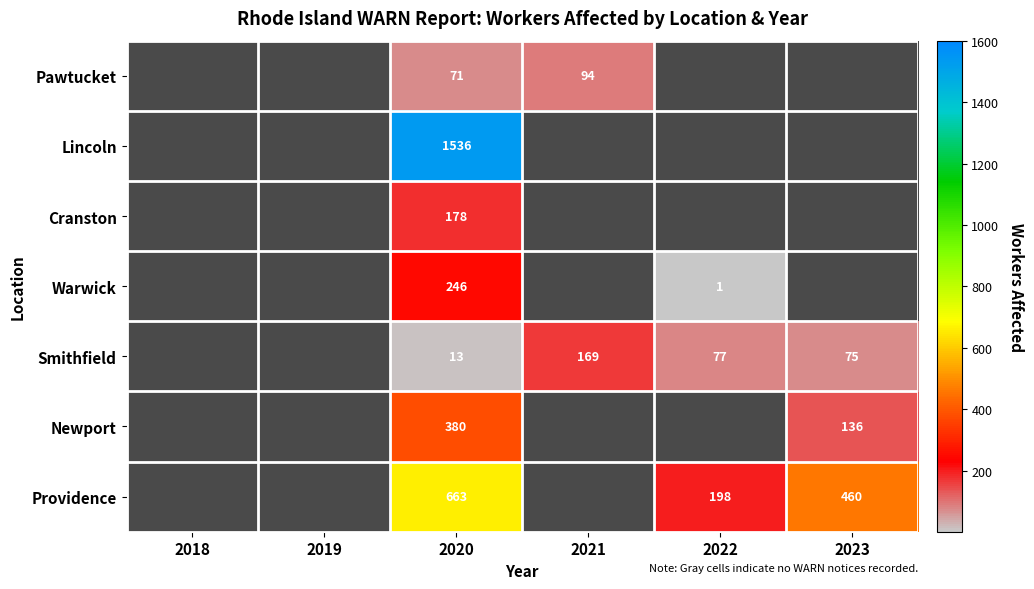

The value of Providence at 2023 is 460. True or false?

True